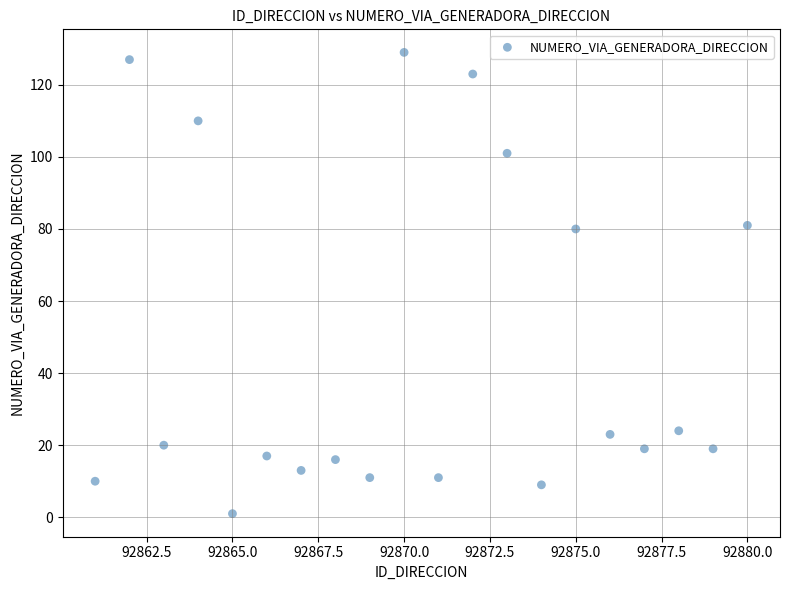

What is the range of X values (max minus min)?

19